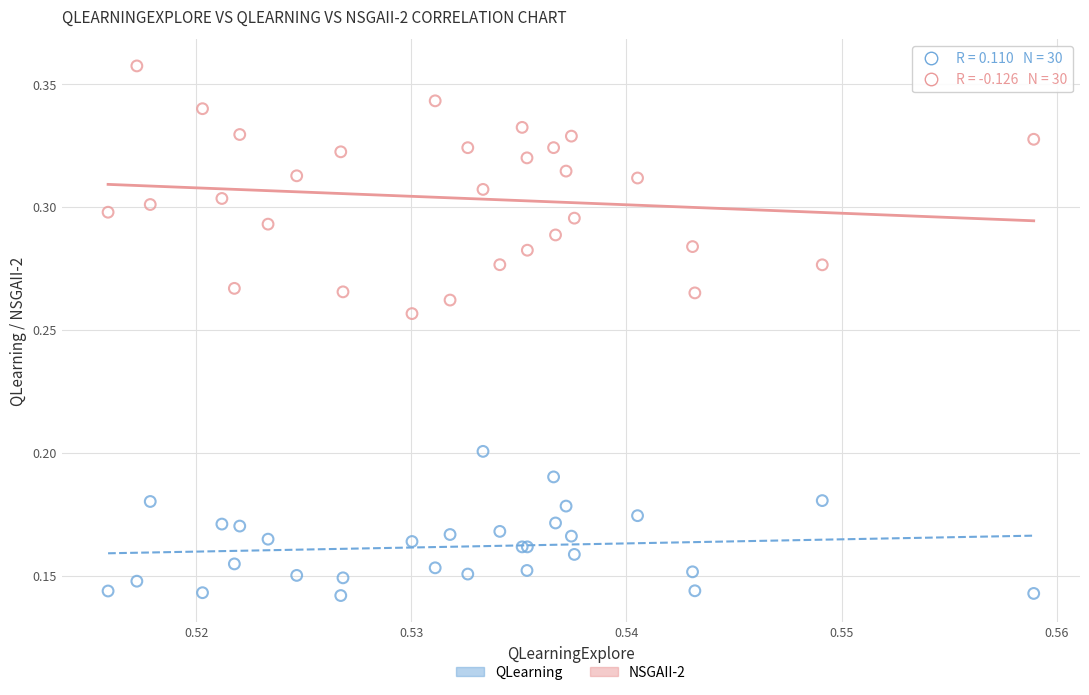

What are all the series names shown in the legend?

QLearning, NSGAII-2